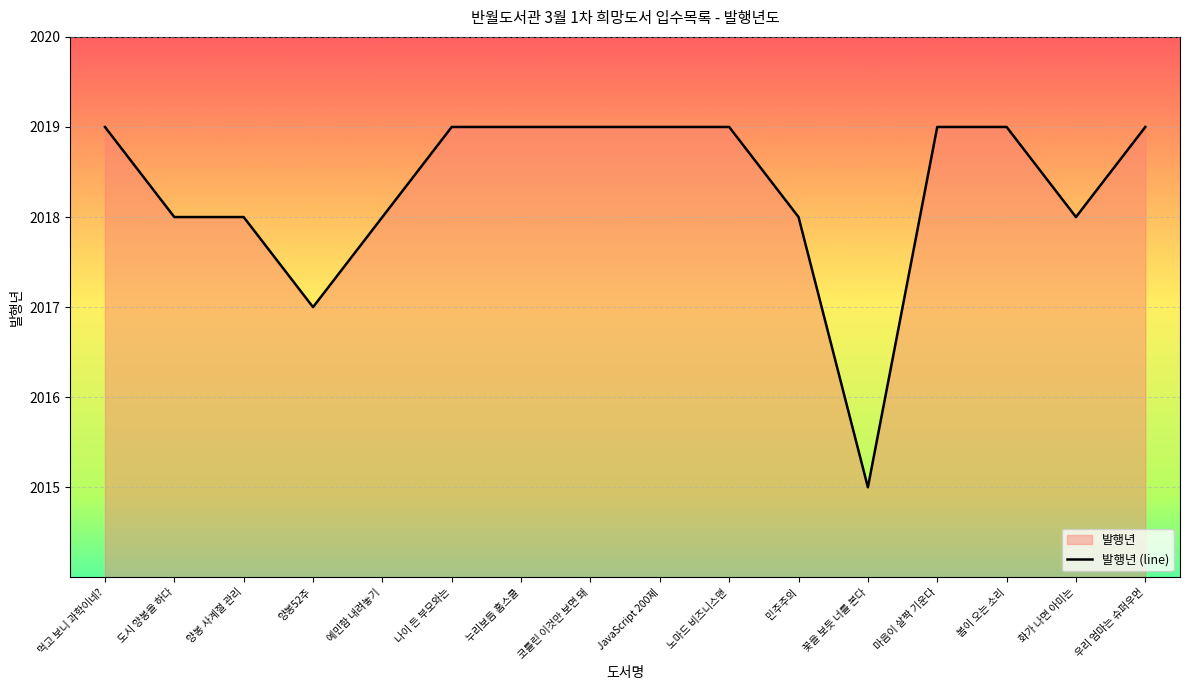

Reading left to right, transcribe all the data shown in this chart.

먹고 보니 과학이네?=2019	도시 양봉을 하다=2018	양봉 사계절 관리=2018	양봉52주=2017	예민함 내려놓기=2018	나이 든 부모와는=2019	누리보듬 홈스쿨=2019	코틀린 이것만 보면 돼=2019	JavaScript 200제=2019	노마드 비즈니스맨=2019	민주주의=2018	꽃을 보듯 너를 본다=2015	마음이 살짝 기운다=2019	봄이 오는 소리=2019	화가 나면 아미는=2018	우리 엄마는 슈퍼우먼=2019